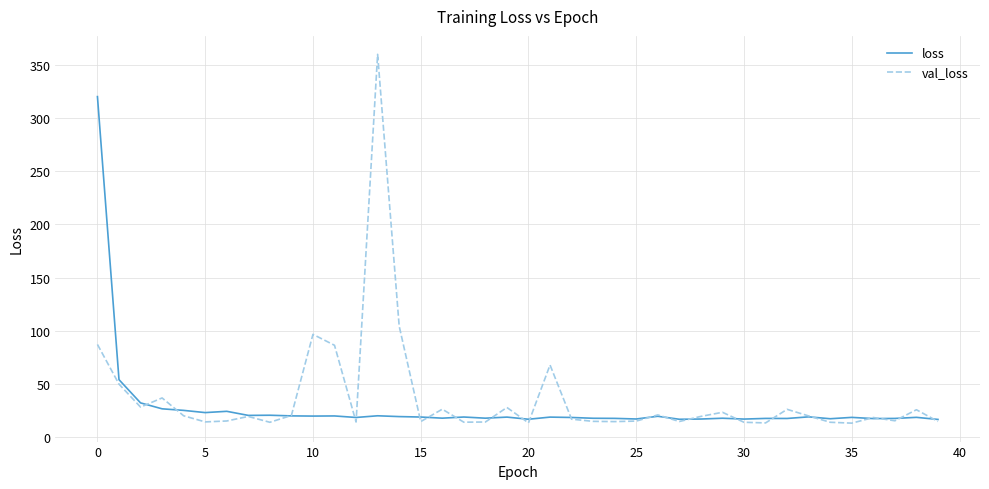

What is the minimum value for loss?

16.8